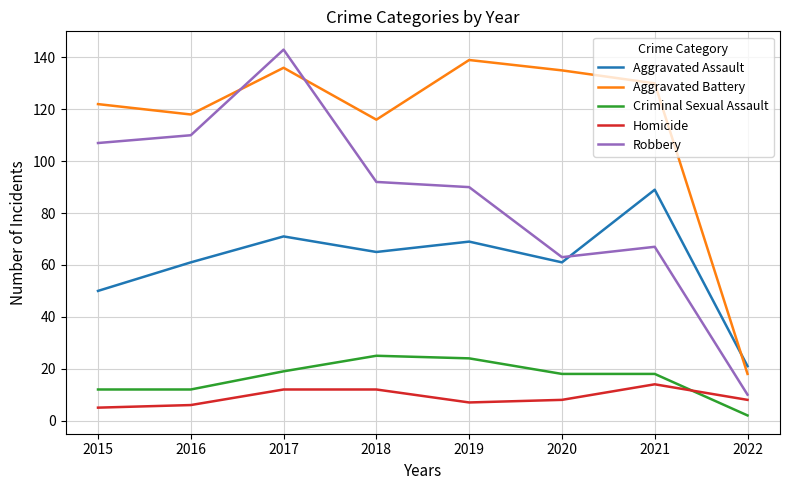

Which series changed the most between 2019 and 2020?

Robbery